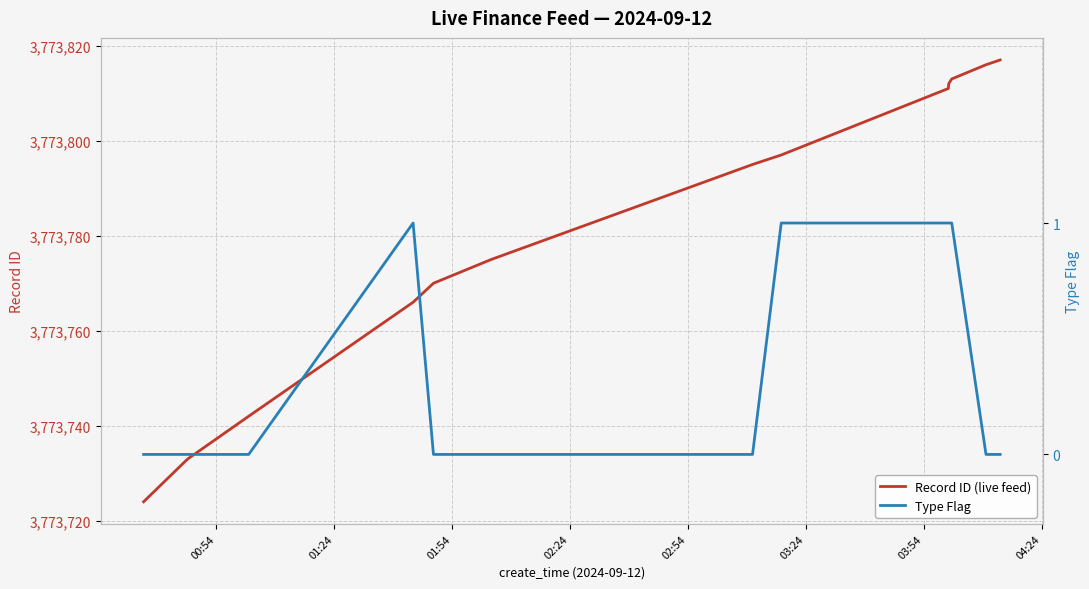

What is the lowest value of the Record ID (live feed) series?

3773724